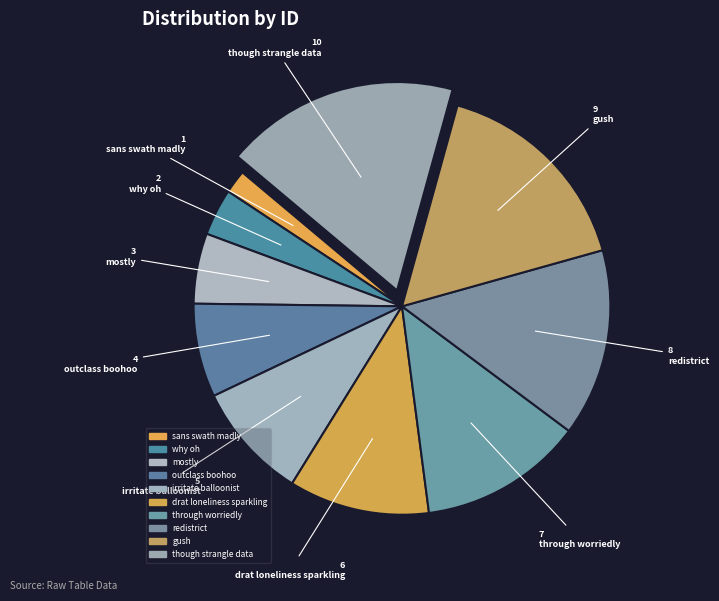

To the nearest percent, what percentage of the pie is though strangle data?

18%